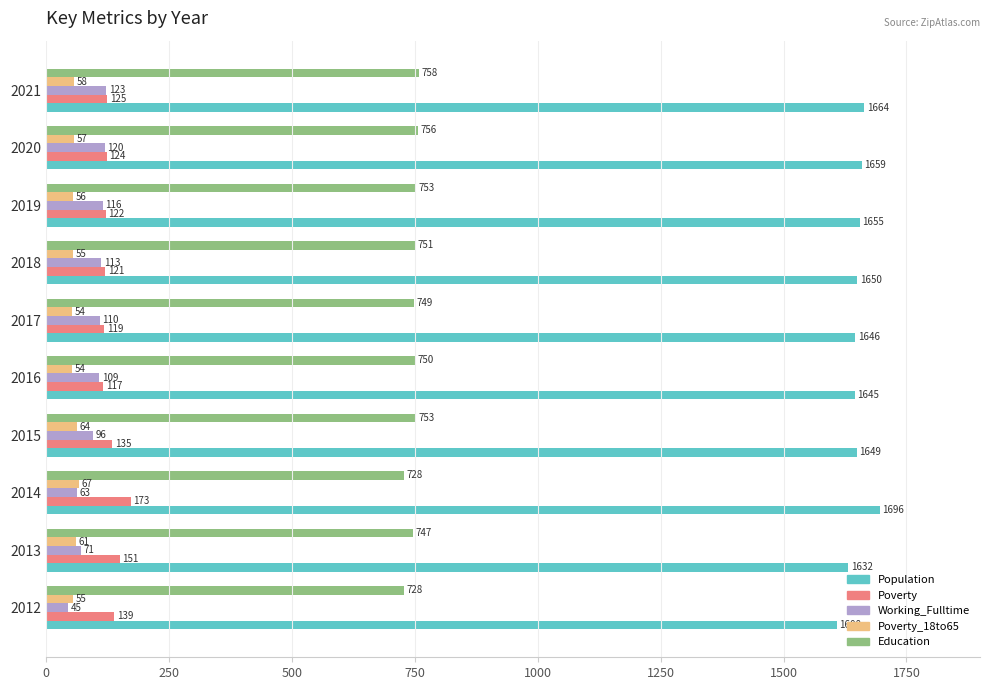

Is the value of Population at 2021 greater than the value of Poverty_18to65 at 2014?

Yes